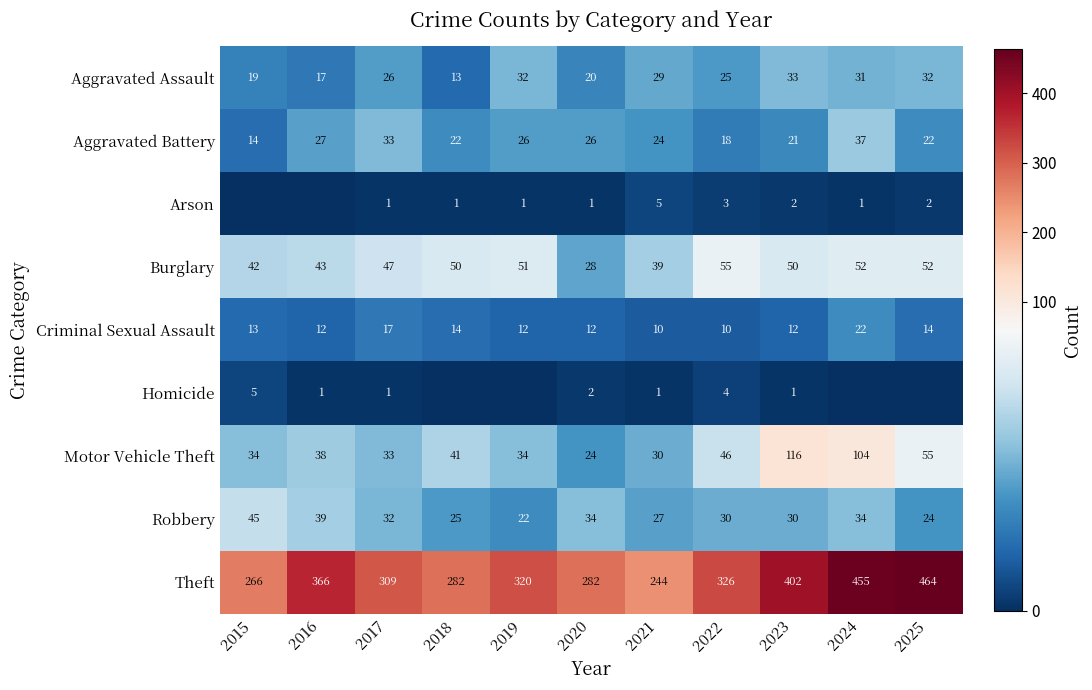

At 2023, list the series in order from smallest to largest.

Homicide, Arson, Criminal Sexual Assault, Aggravated Battery, Robbery, Aggravated Assault, Burglary, Motor Vehicle Theft, Theft